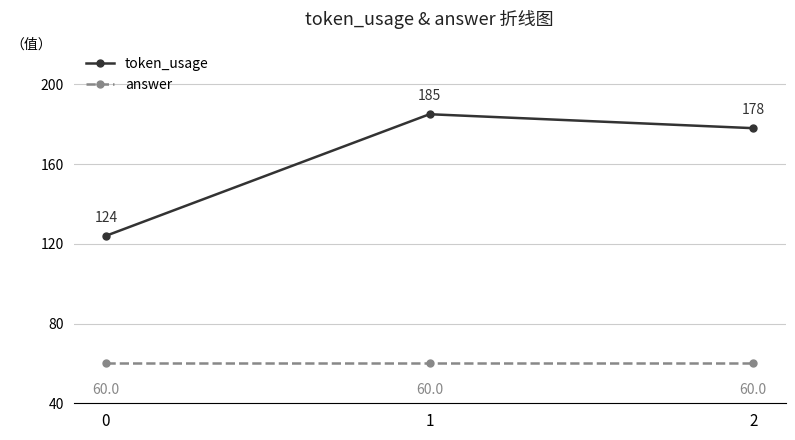

What is the value of the answer point at the 3rd from the left?

60